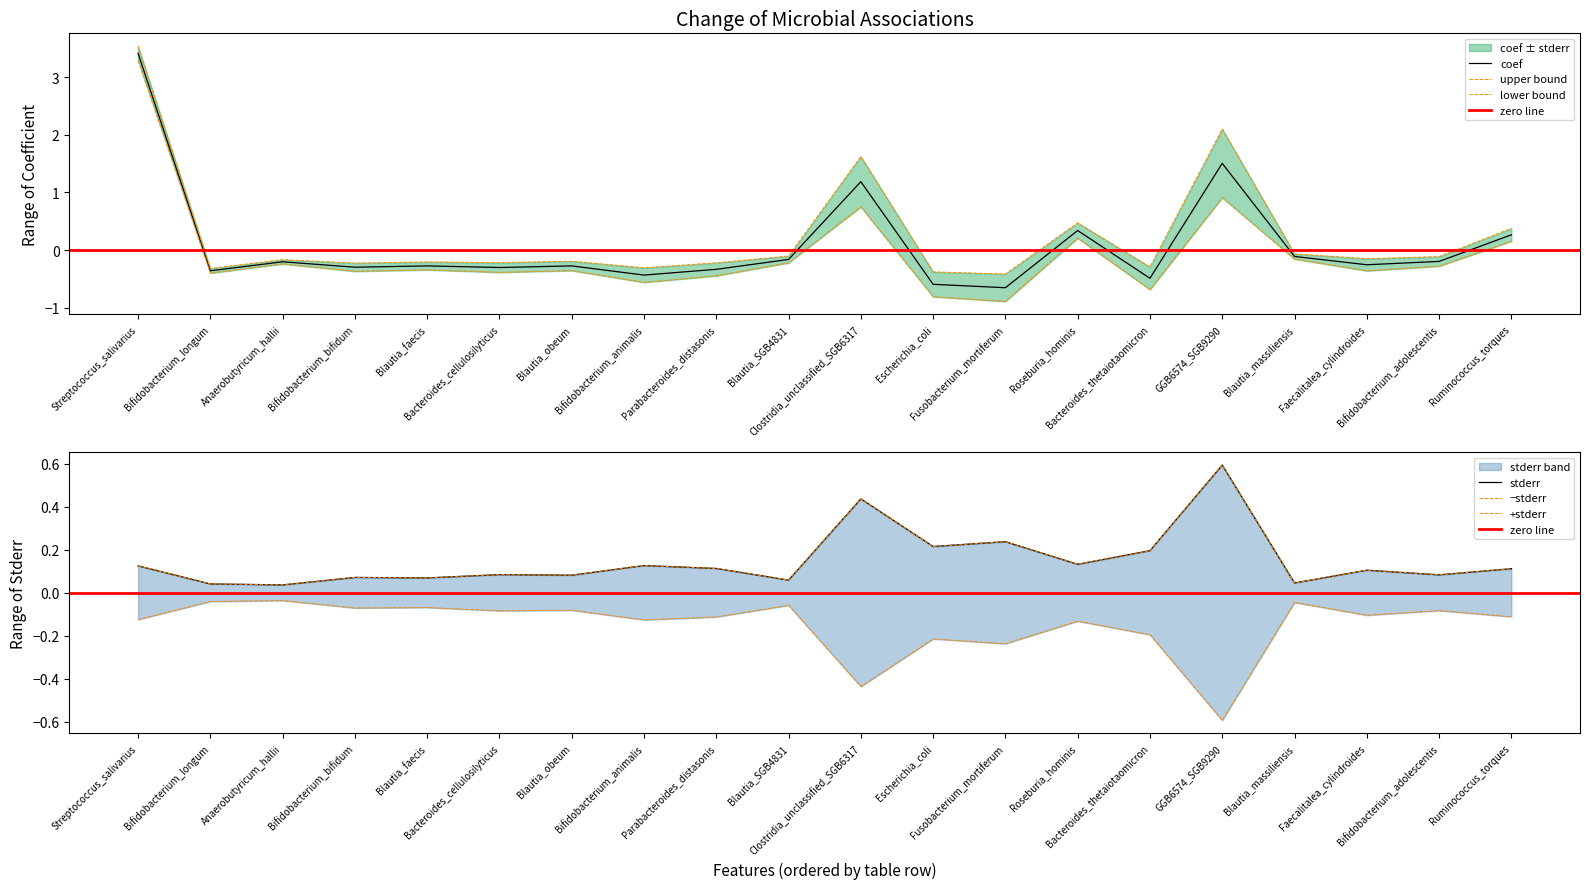

What is the total value across all series at Streptococcus_salivarius?

3.5